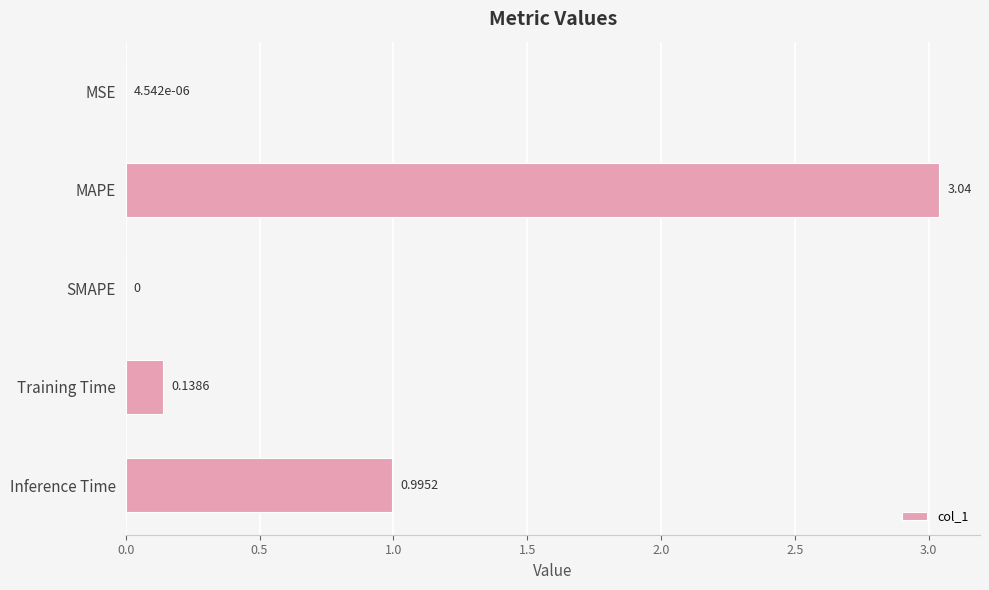

Does the chart contain stacked bars?

No